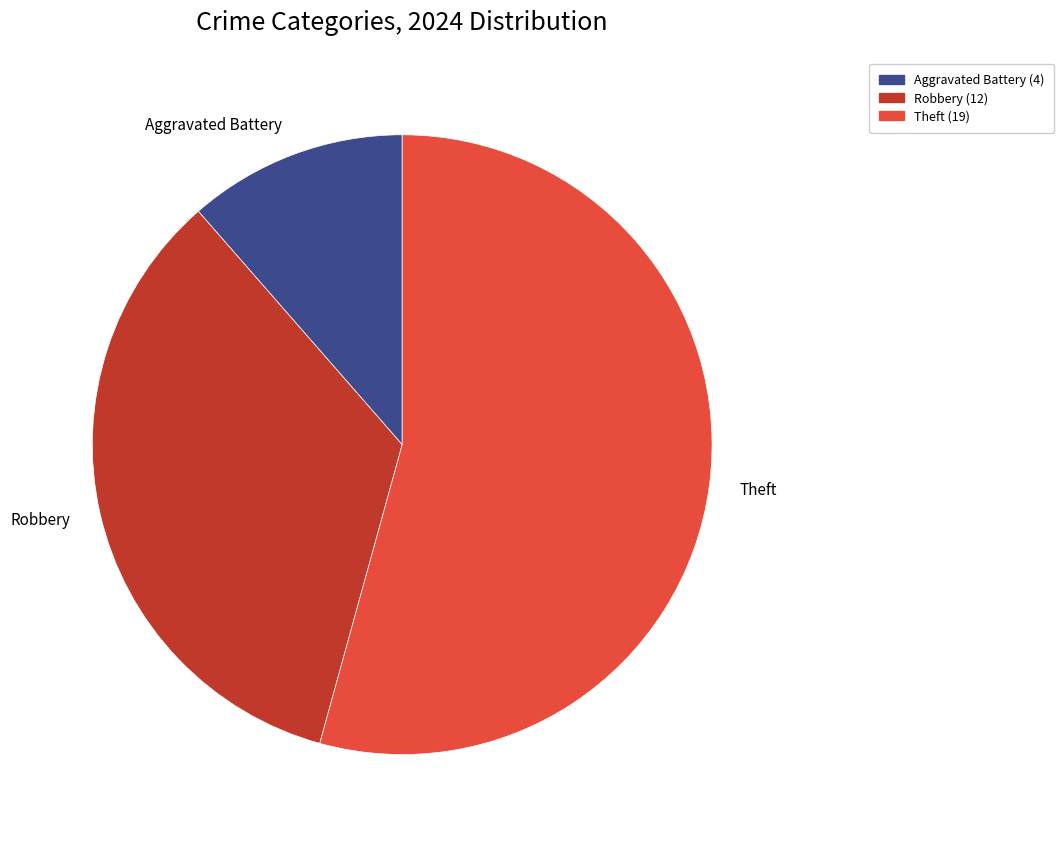

Which has a higher value, Robbery or Theft?

Theft